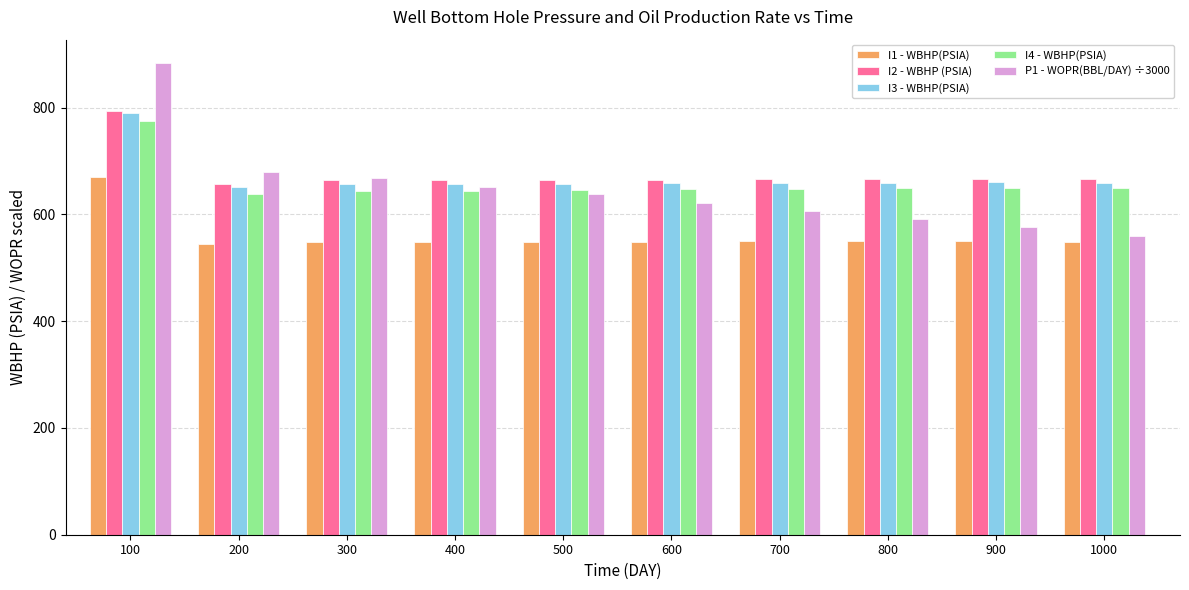

What are all the series names shown in the legend?

I1 - WBHP(PSIA), I2 - WBHP (PSIA), I3 - WBHP(PSIA), I4 - WBHP(PSIA), P1 - WOPR(BBL/DAY) ÷3000